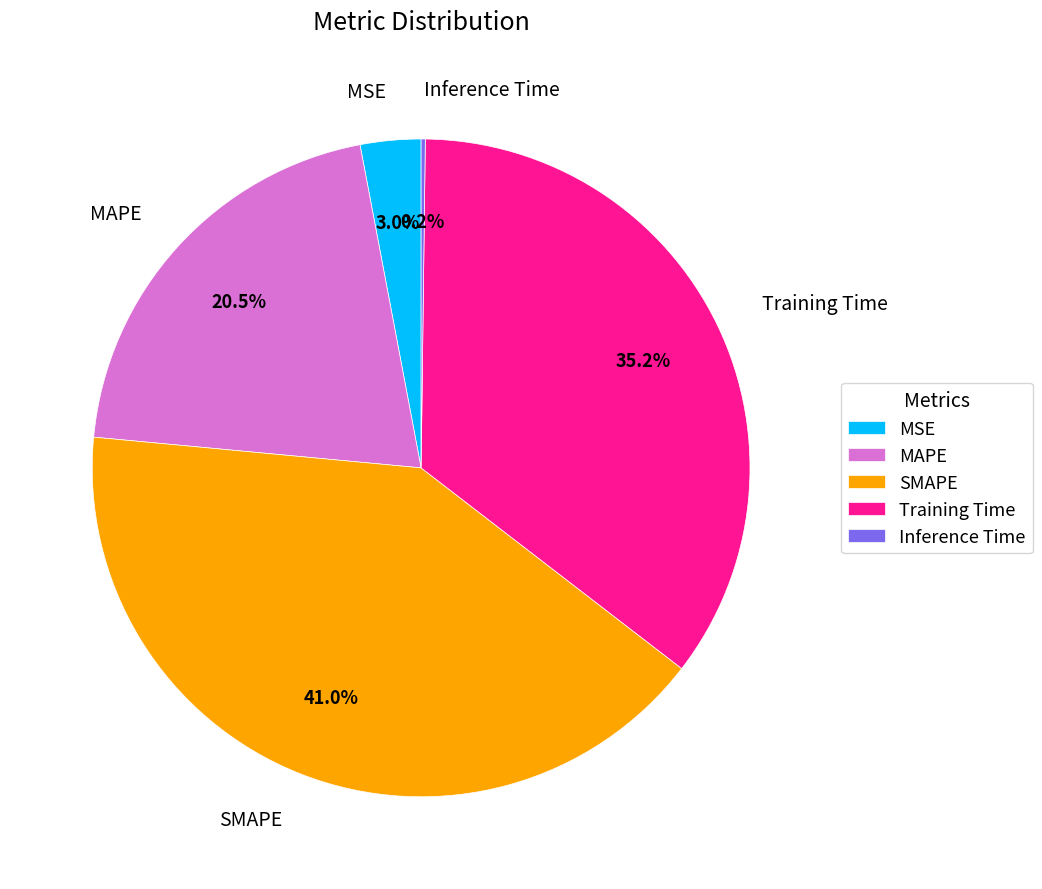

Which slice is the largest?

SMAPE